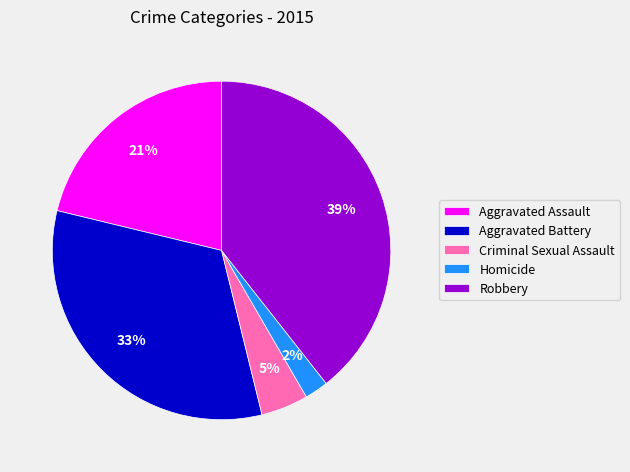

True or false: Aggravated Assault accounts for 21% of the total.

True